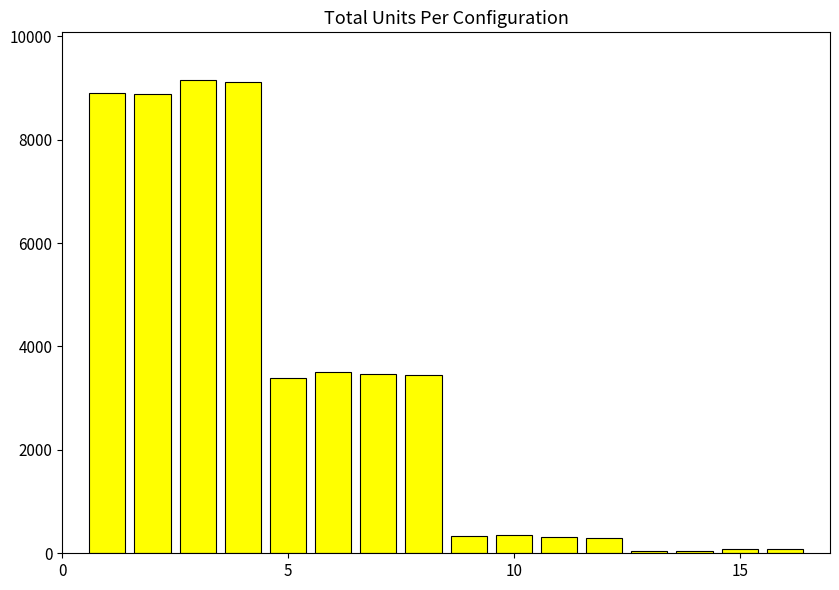

What is the maximum value shown in the chart?

9158